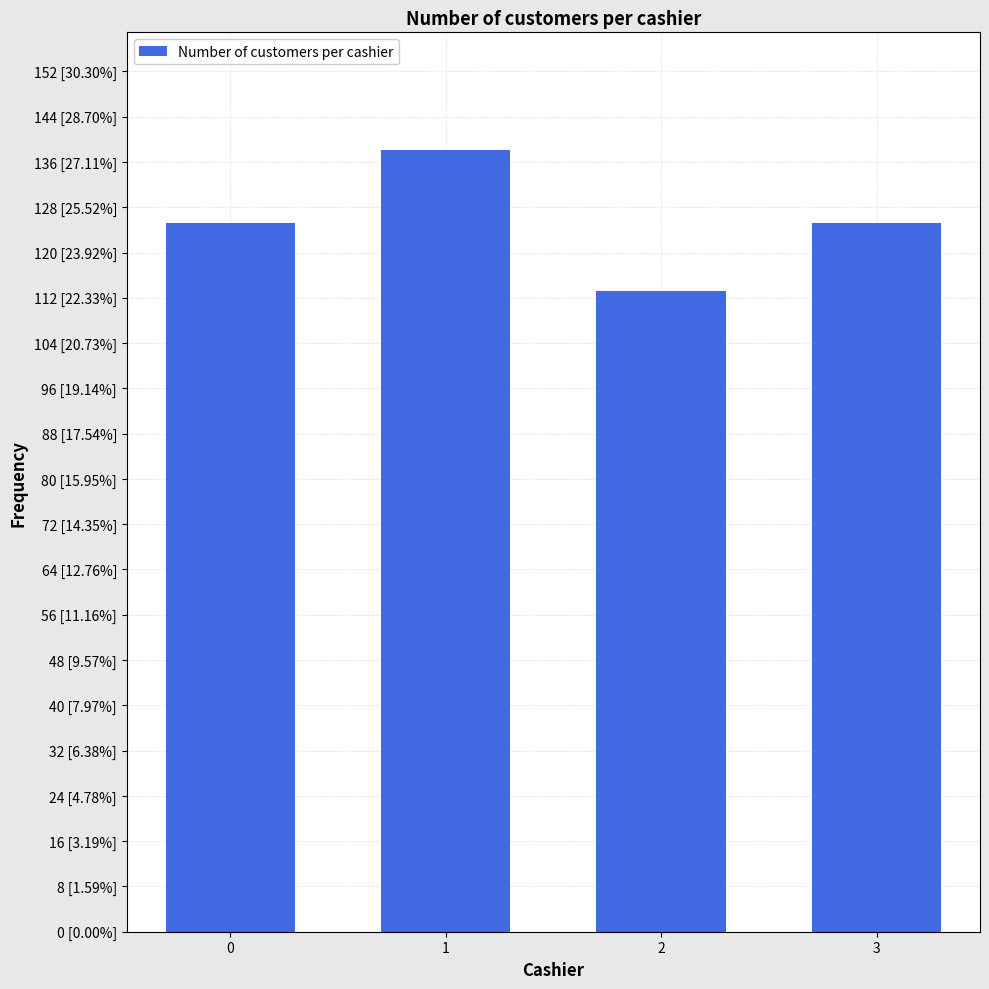

What is the change in value from 0 to 2?

-12